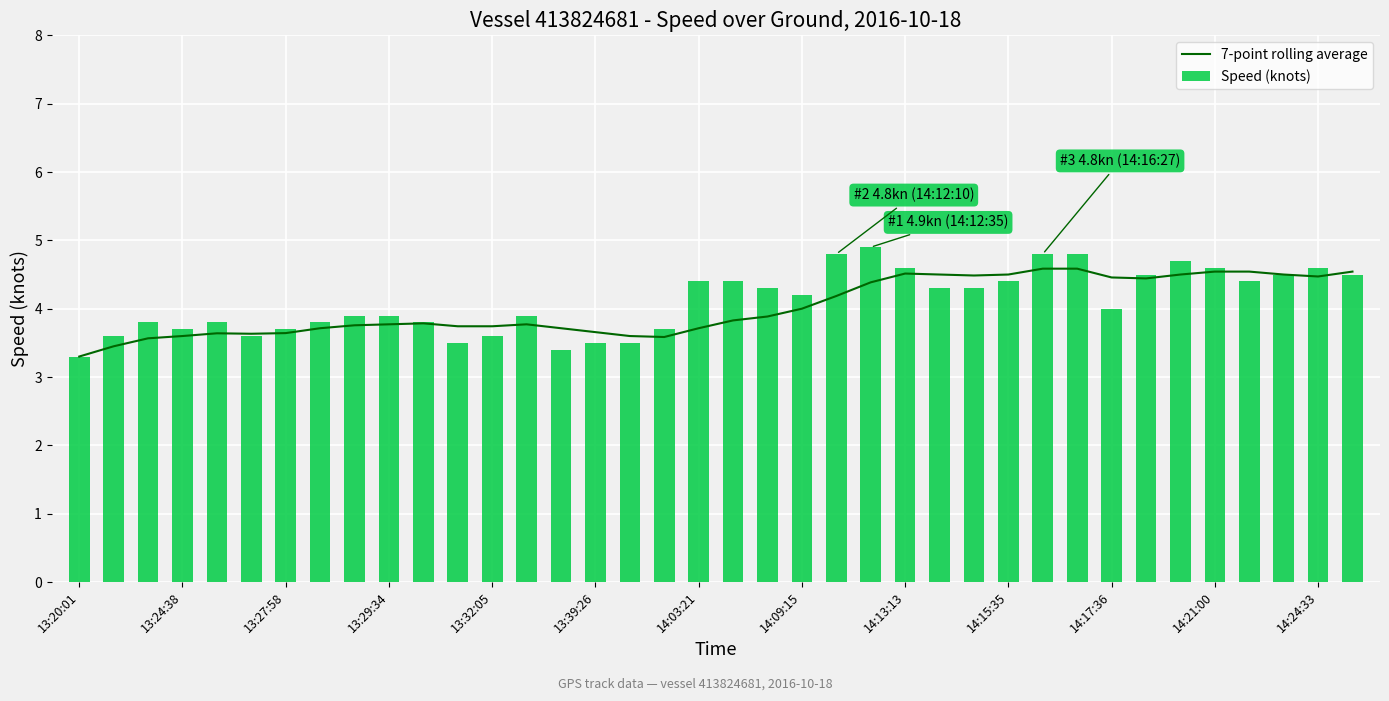

Which series has the widest spread of values?

Speed (knots)